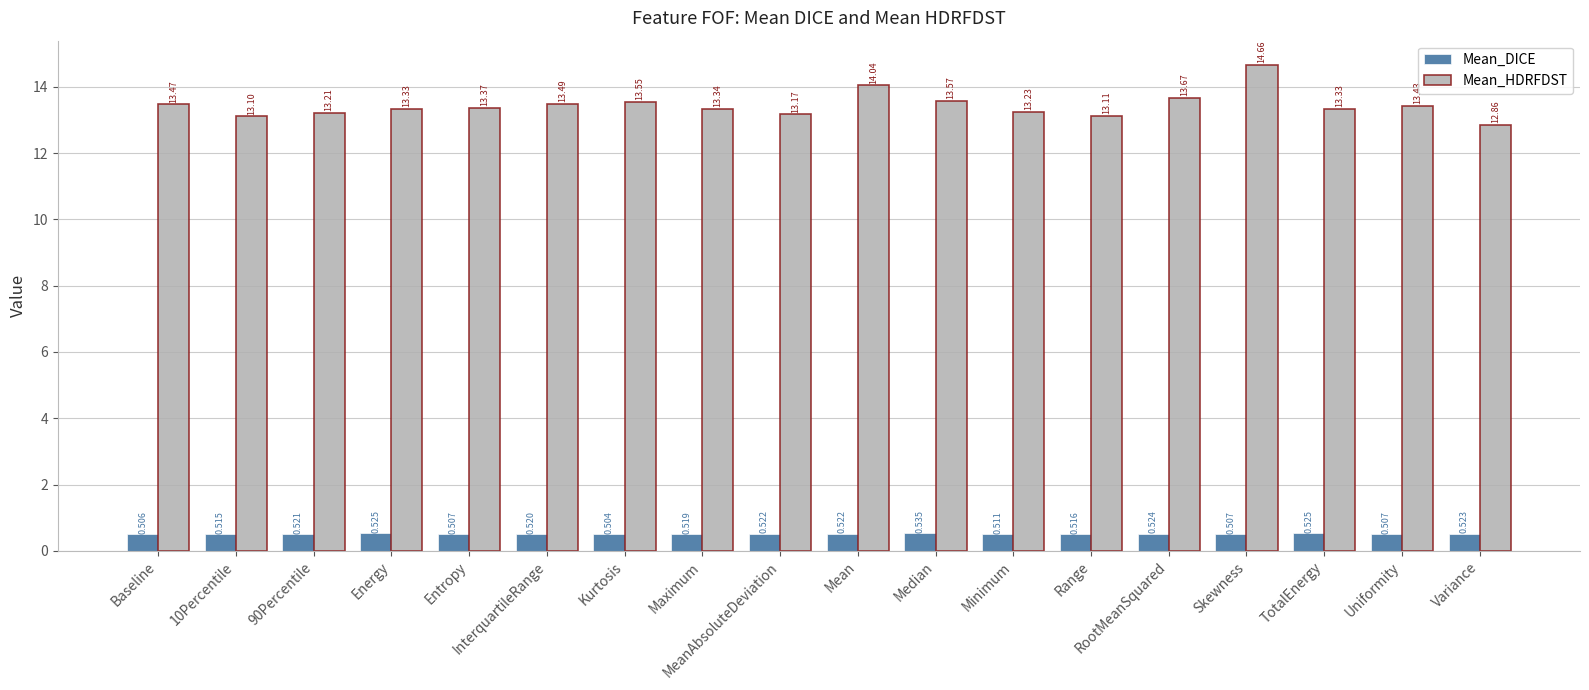

Count the Mean_DICE values in the range 0 to 1.

18